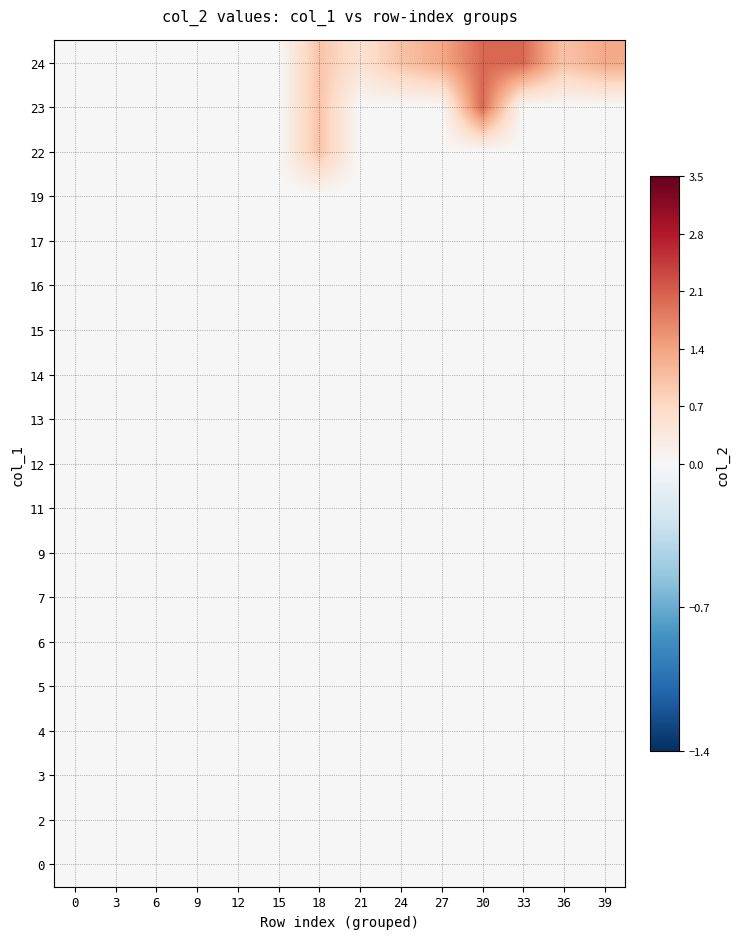

At which category is the sum across all series the highest?

30